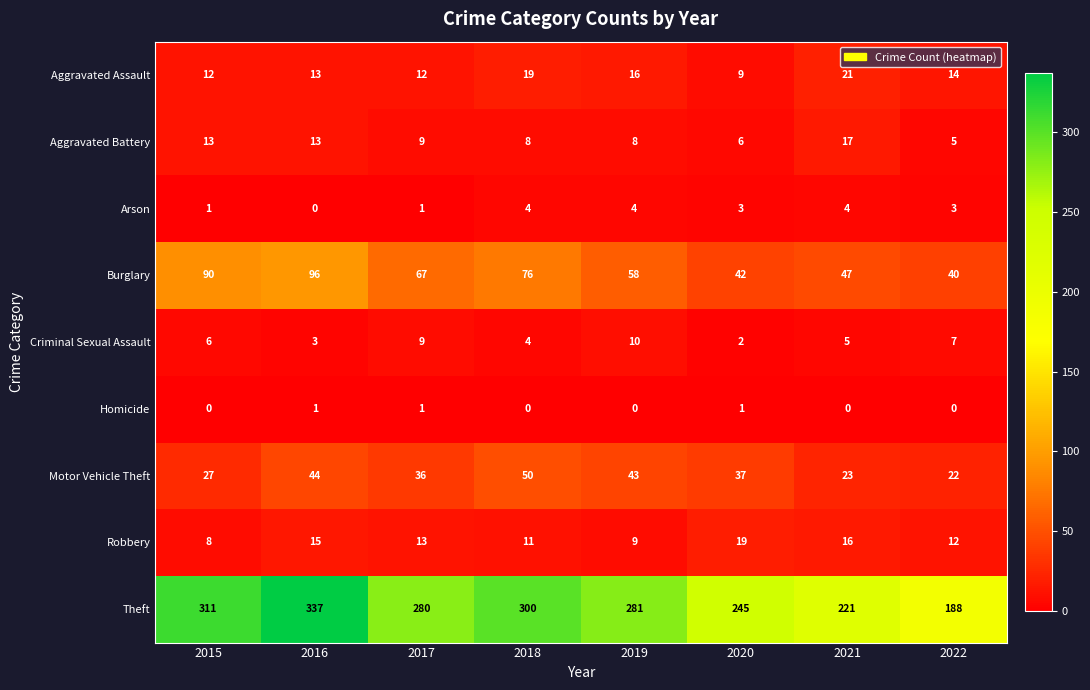

What is the difference between the Burglary values at 2015 and 2016?

6